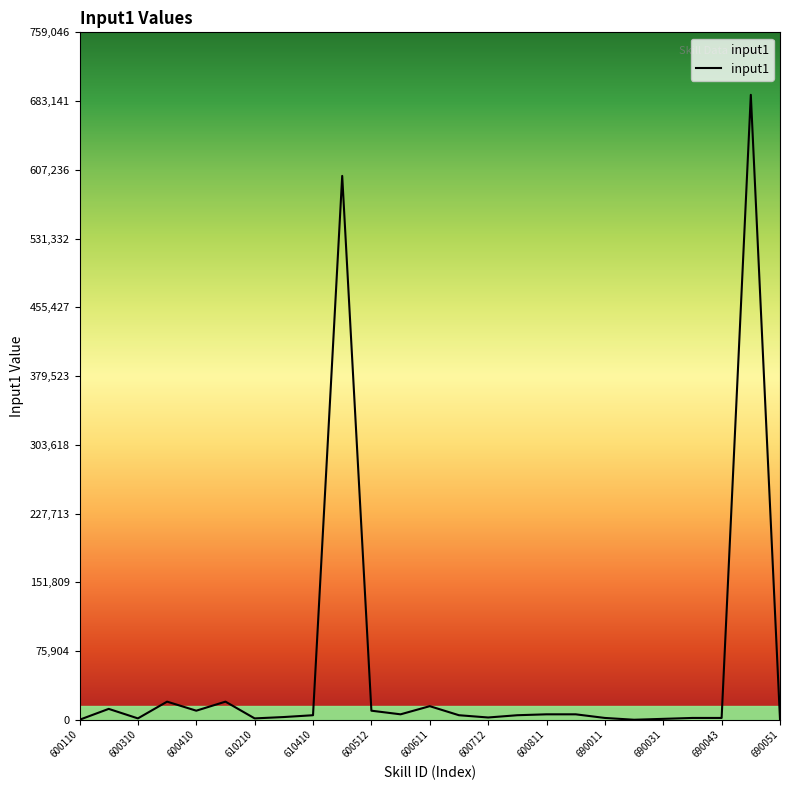

What is the greatest value displayed?

690042